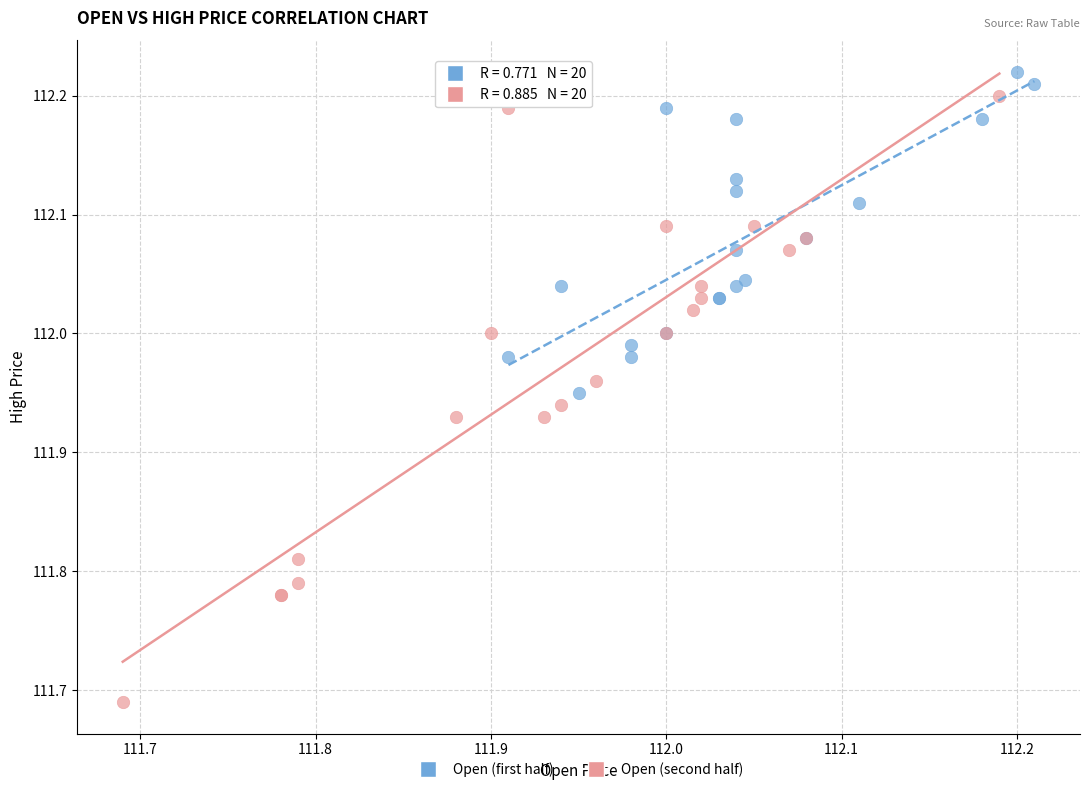

Which series reaches the maximum Y coordinate?

Open (first half)